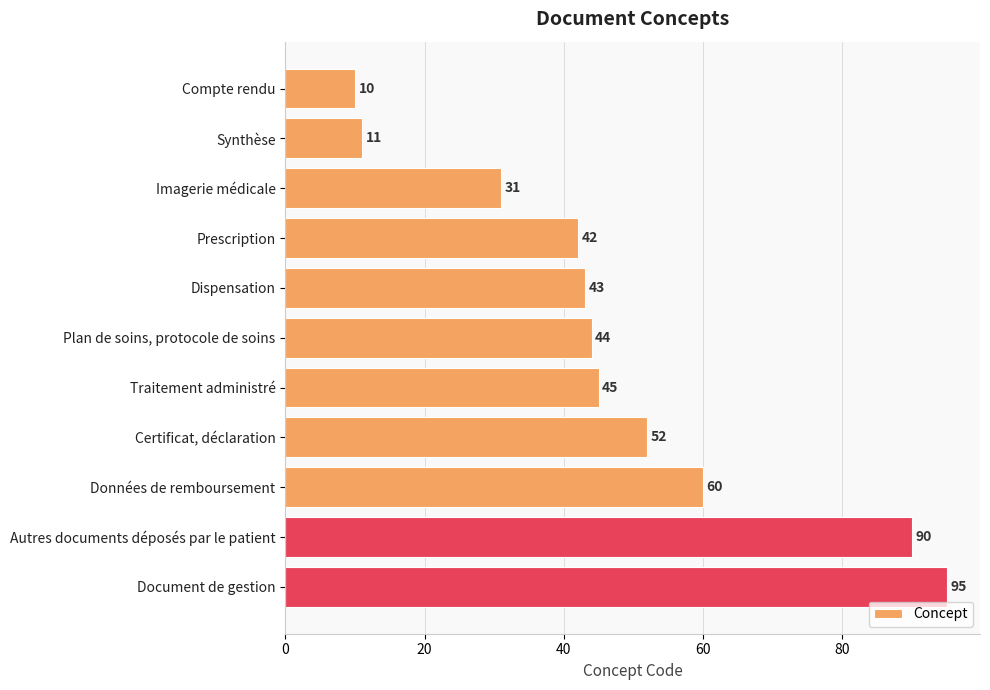

At which label is the value closest to 52?

Certificat, déclaration